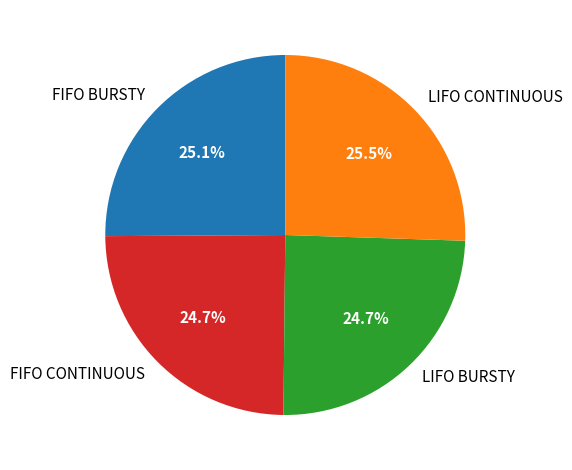

What percentage is NOT represented by LIFO CONTINUOUS?

74.5%